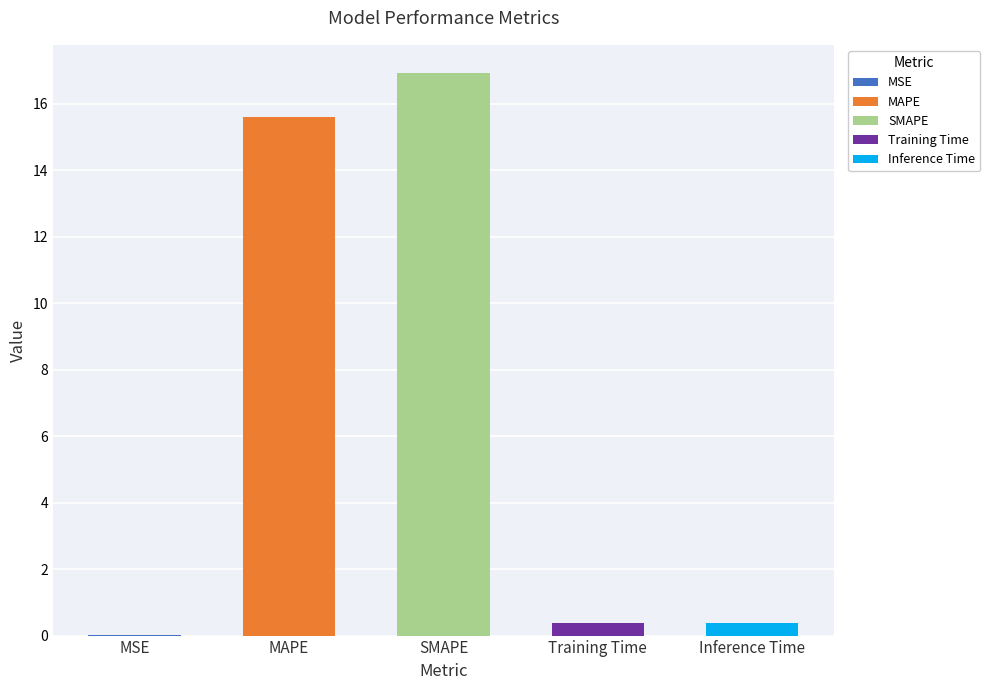

What is the greatest value displayed?

16.9